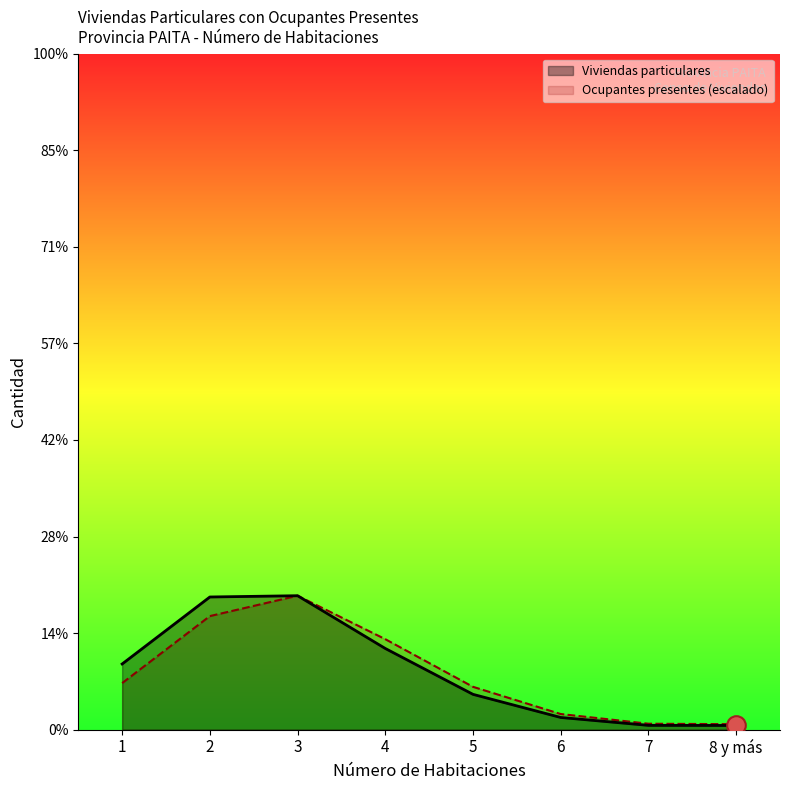

Is the value of Ocupantes presentes at 4 greater than the value of Viviendas particulares at 5?

Yes